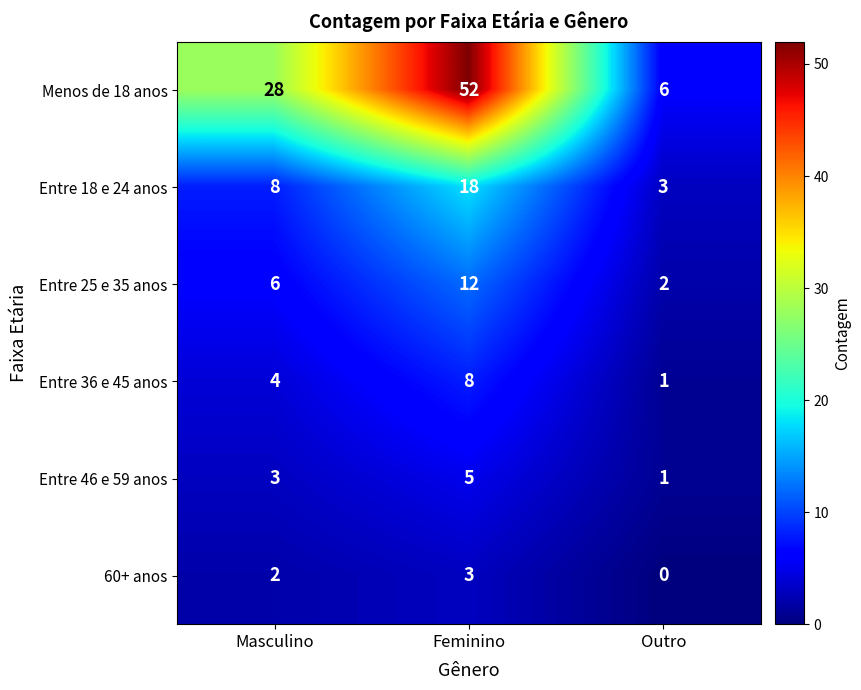

What is the spread (max minus min) of values at Masculino?

26